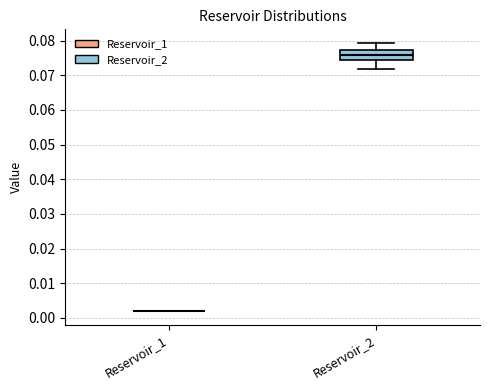

Which box is the tallest, from its lower edge to its upper edge?

Reservoir_2